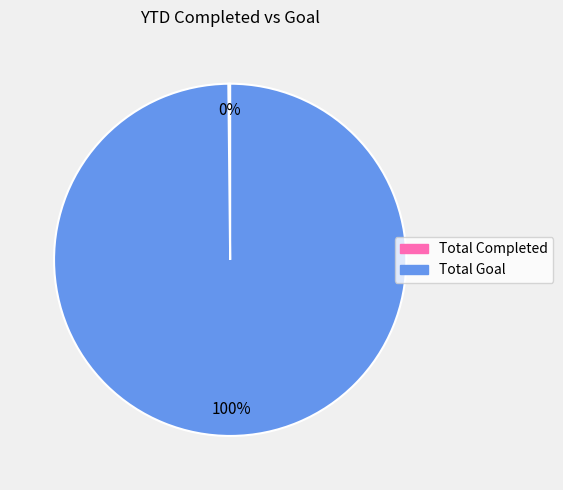

To the nearest percent, what percentage of the pie is Total Goal?

100%